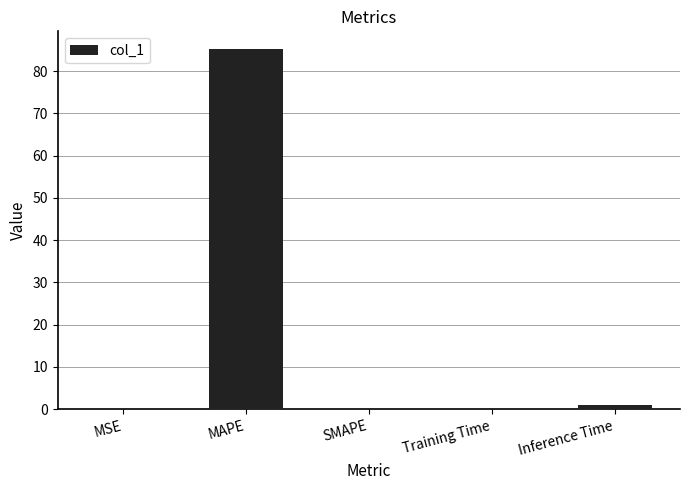

True or false: the data shows 36.8 at SMAPE.

False